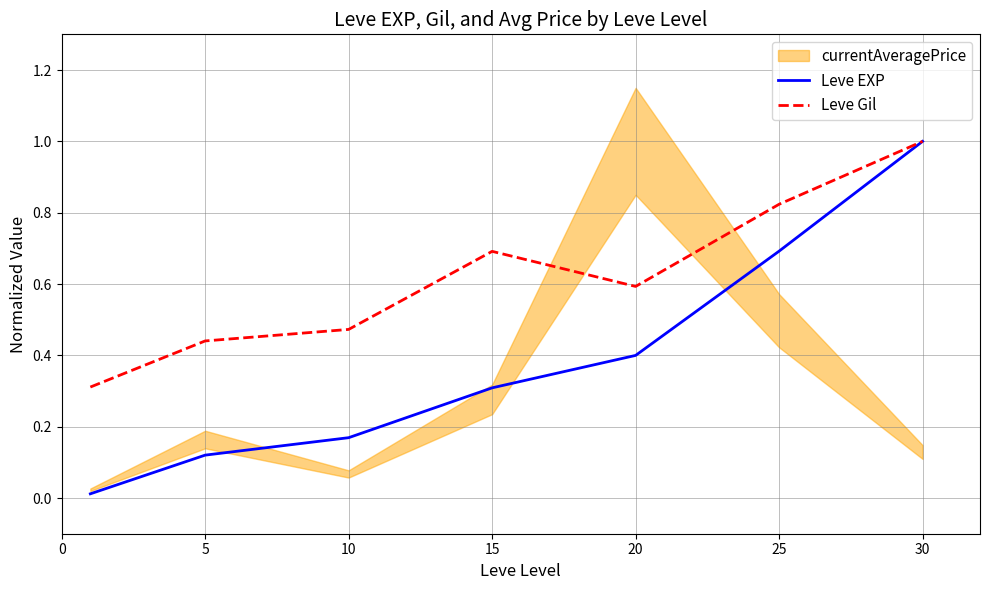

Rank the series by their average value, from lowest to highest.

Leve EXP, Leve Gil